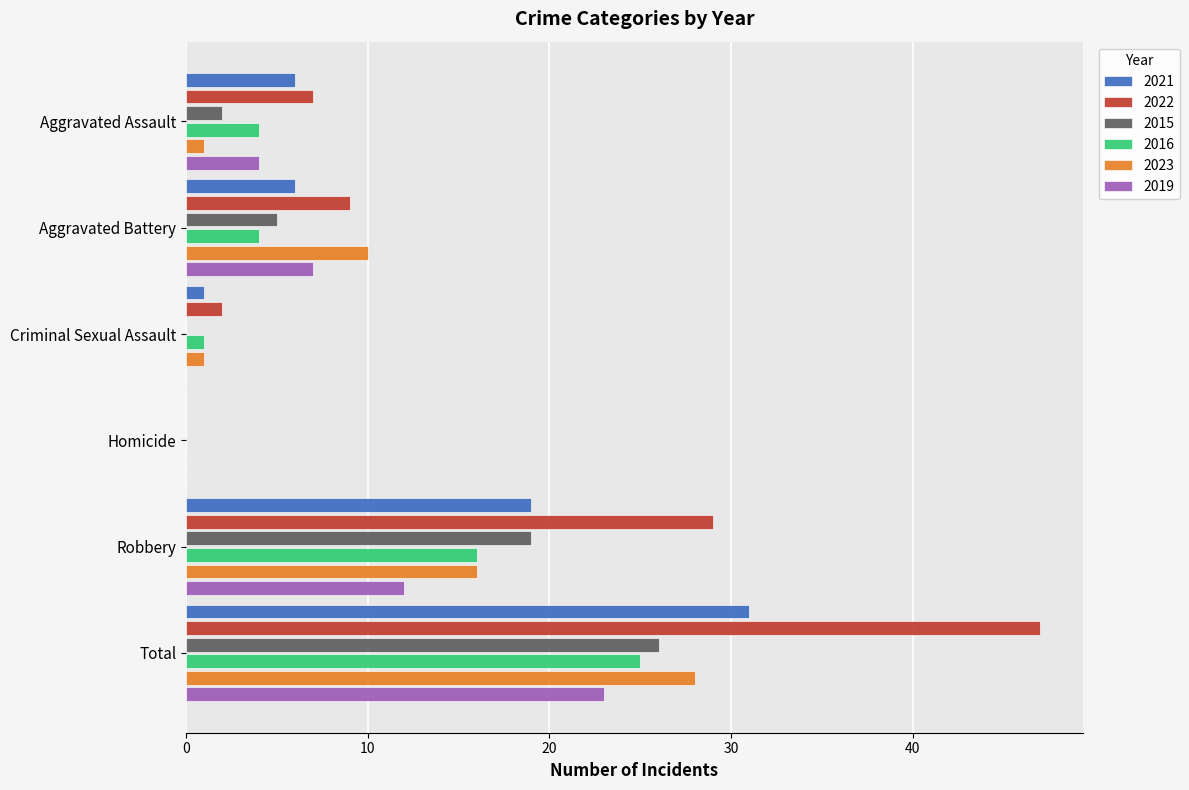

Is it true that 2023 equals 37 at Total?

False